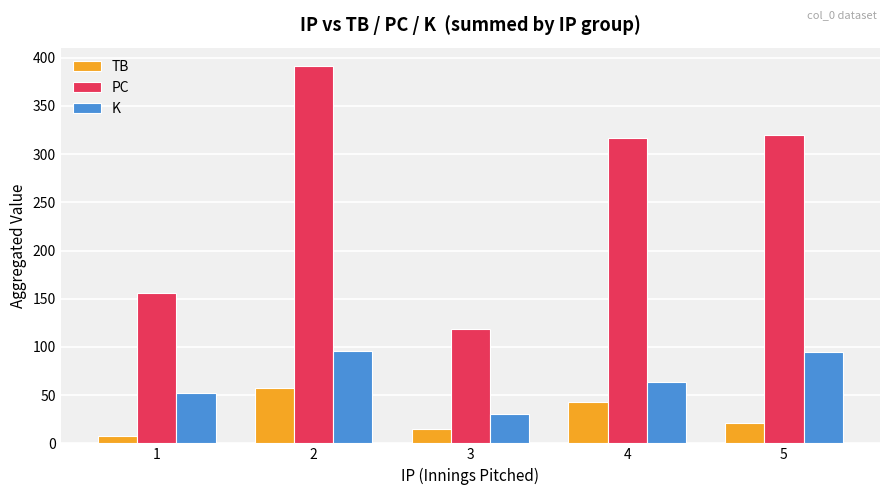

Rank the series by their maximum value, from highest to lowest.

PC, K, TB